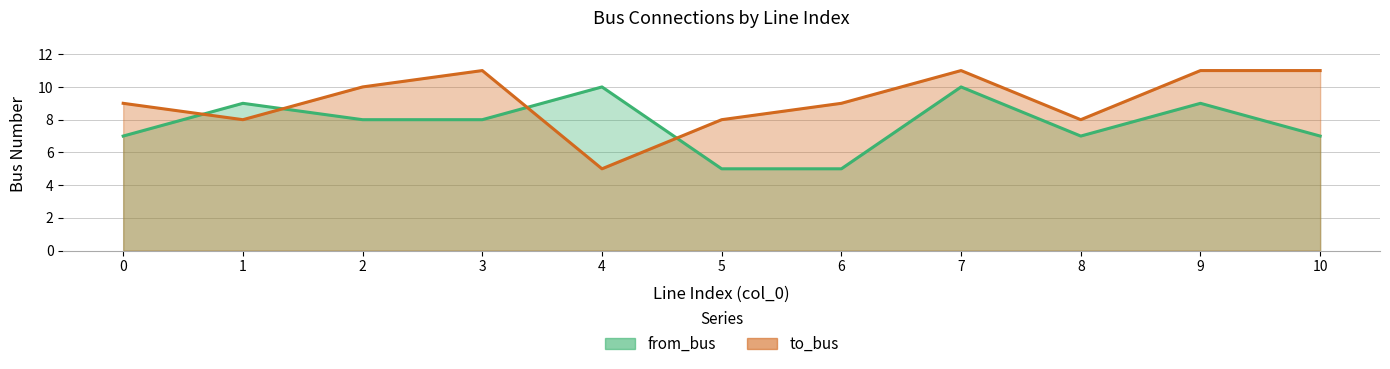

At which category is the sum across all series the highest?

7